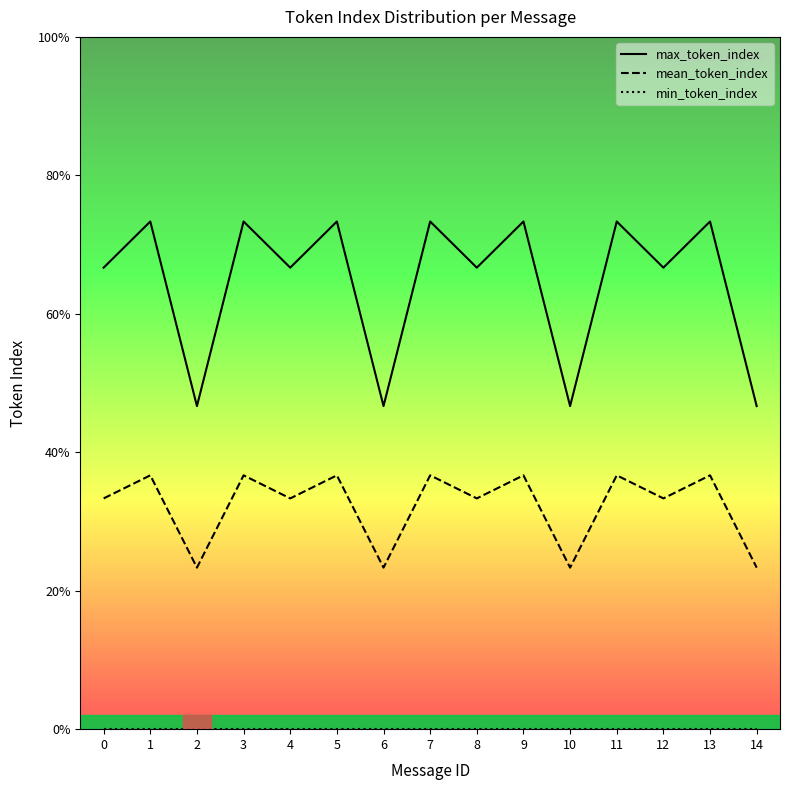

Which series has the widest spread of values?

max_token_index